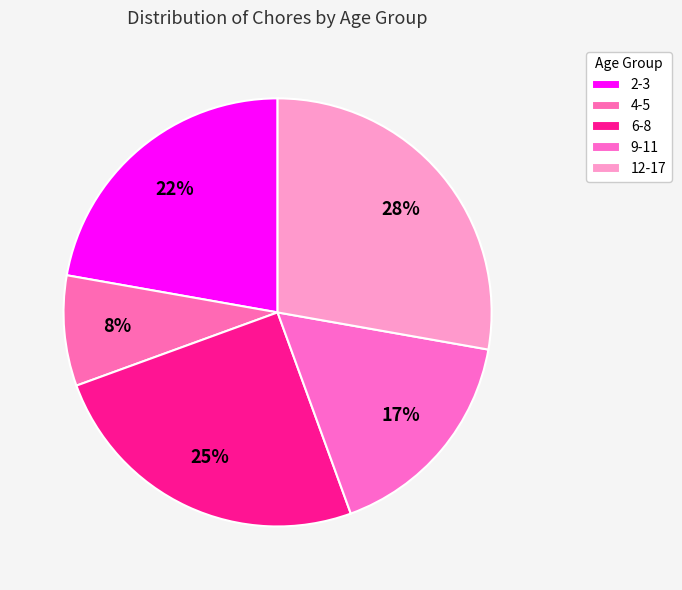

To the nearest percent, what portion does 2-3 represent?

22%